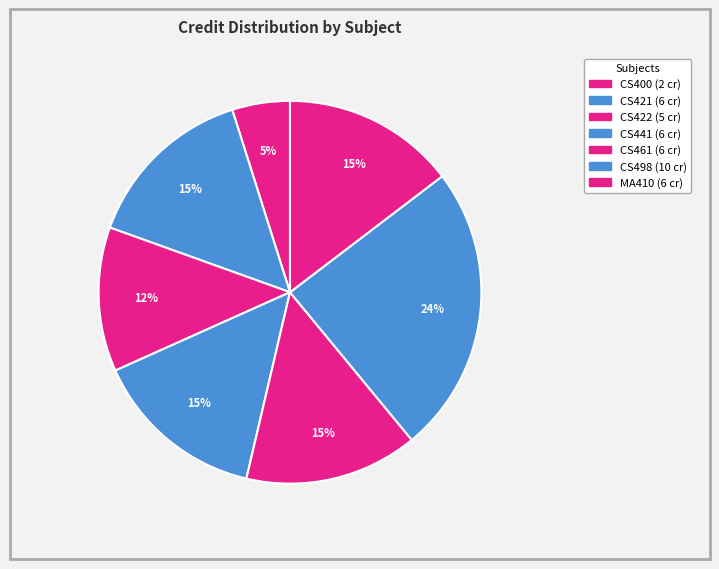

What is the total percentage of CS422 and CS441?

26.8%